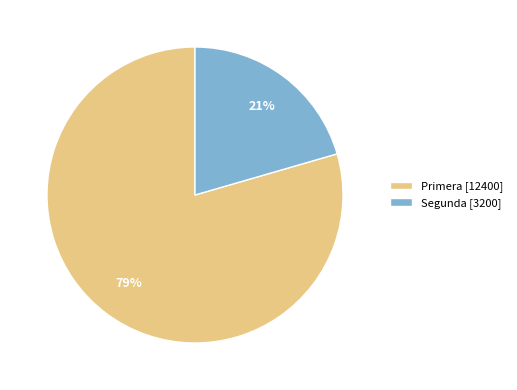

Rank the categories by value from highest to lowest.

Primera, Segunda